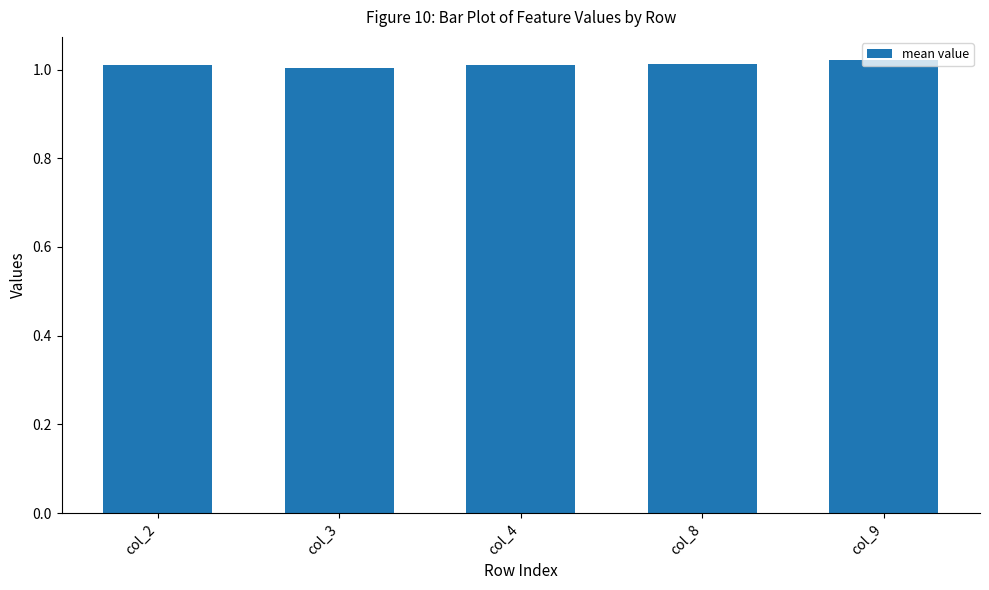

How many bars are there in total?

5